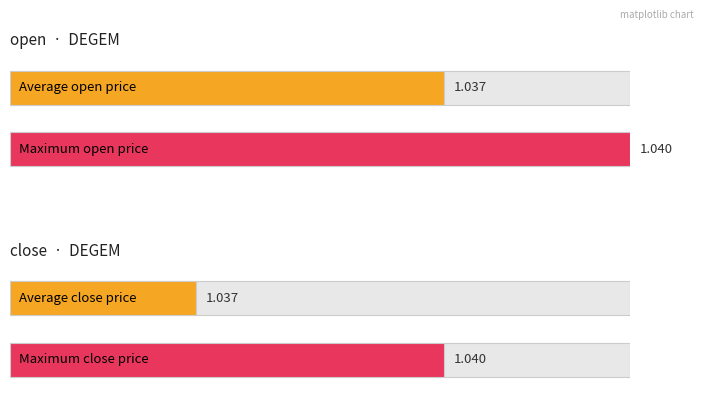

What is the lowest value of the close series?

1.0